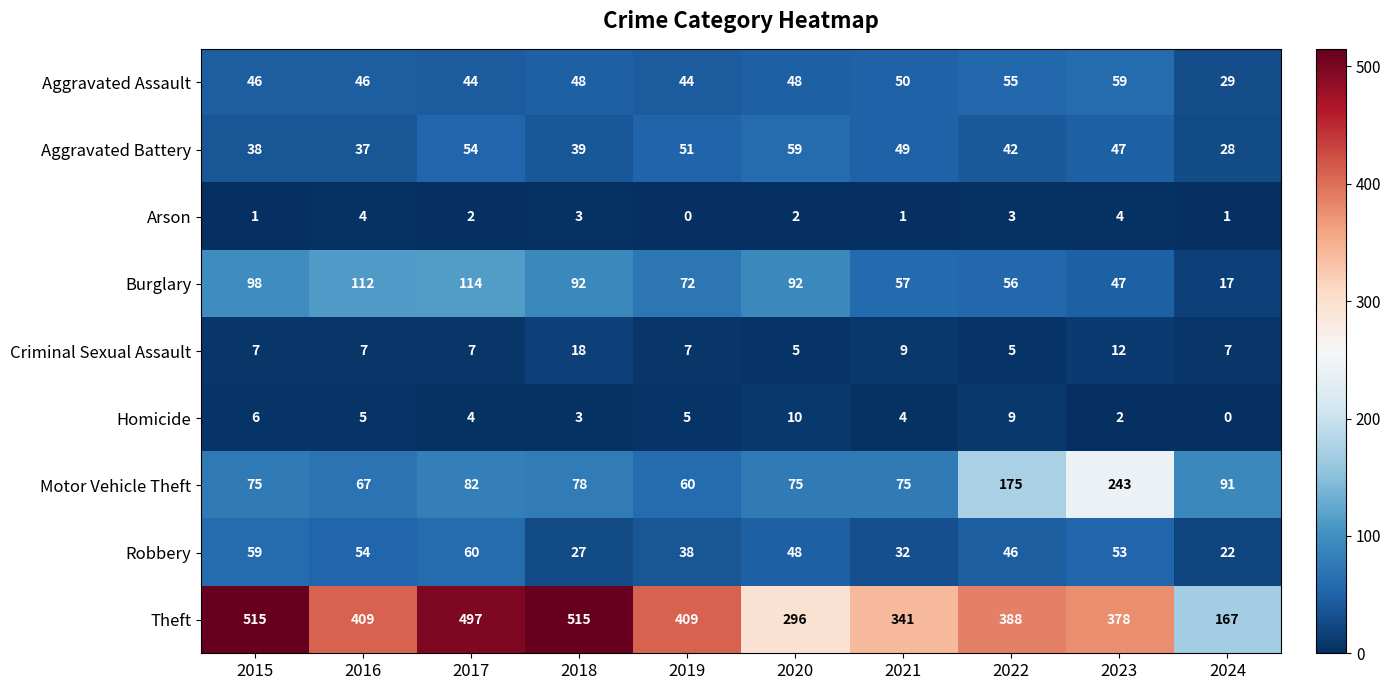

What is the sum of the Criminal Sexual Assault values at 2017 and 2023?

19